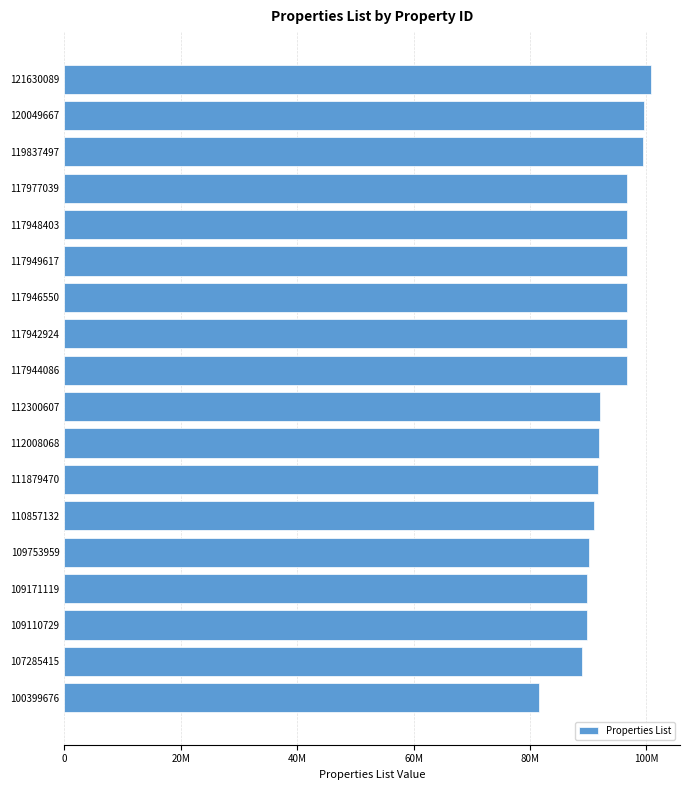

Are the bars horizontal?

Yes